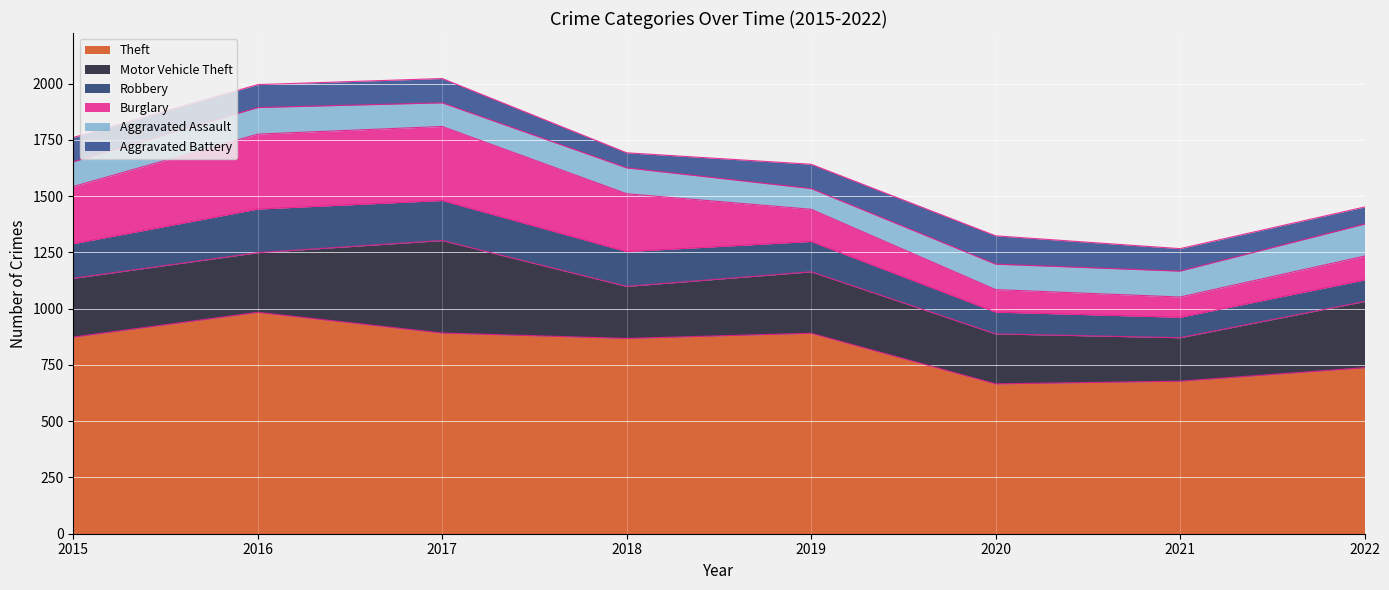

What is the difference between the second highest and minimum values in the Motor Vehicle Theft series?

101